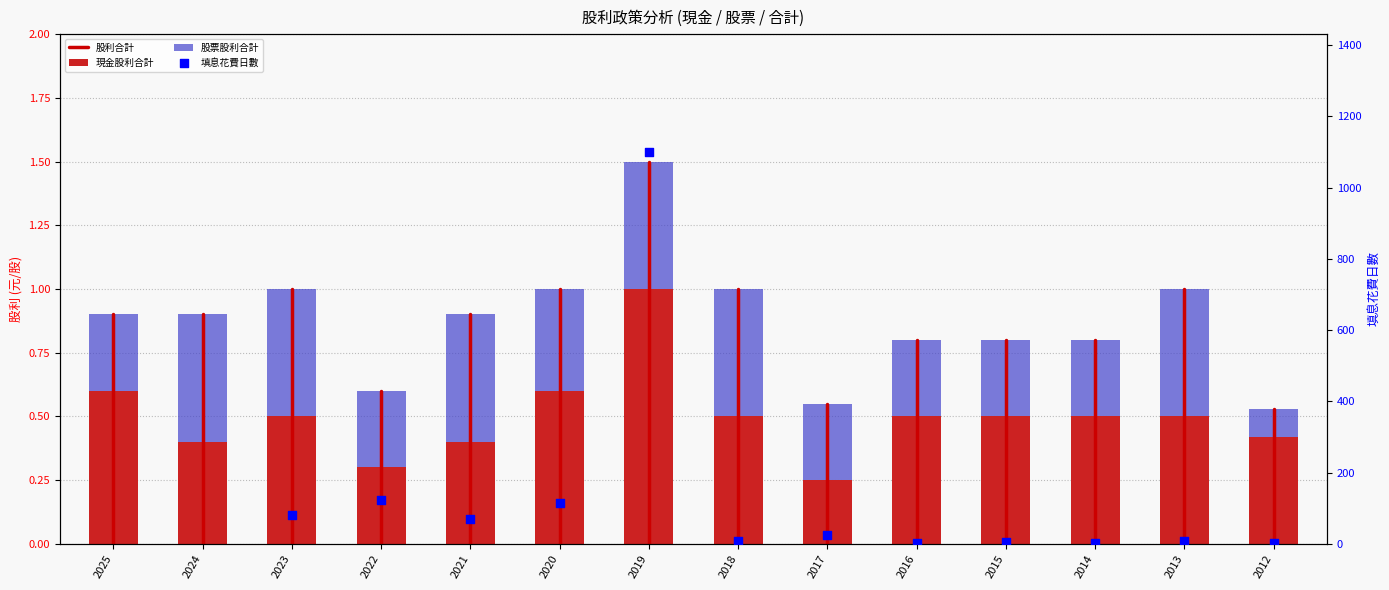

Is the value of 股票股利合計 at 2017 greater than the value of 現金股利合計 at 2023?

No